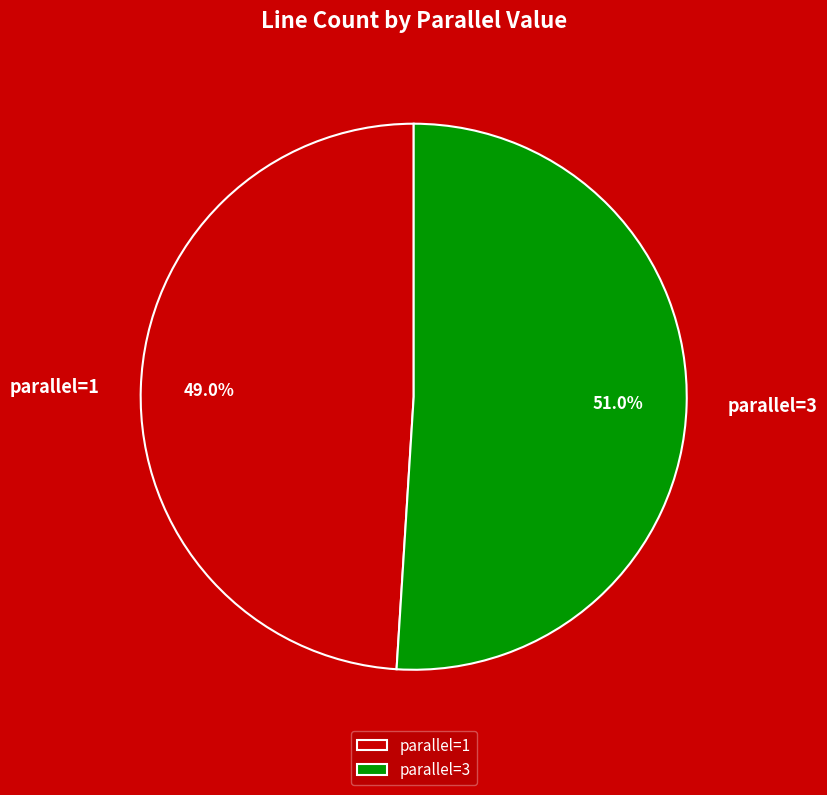

How many slices are in this pie chart?

2